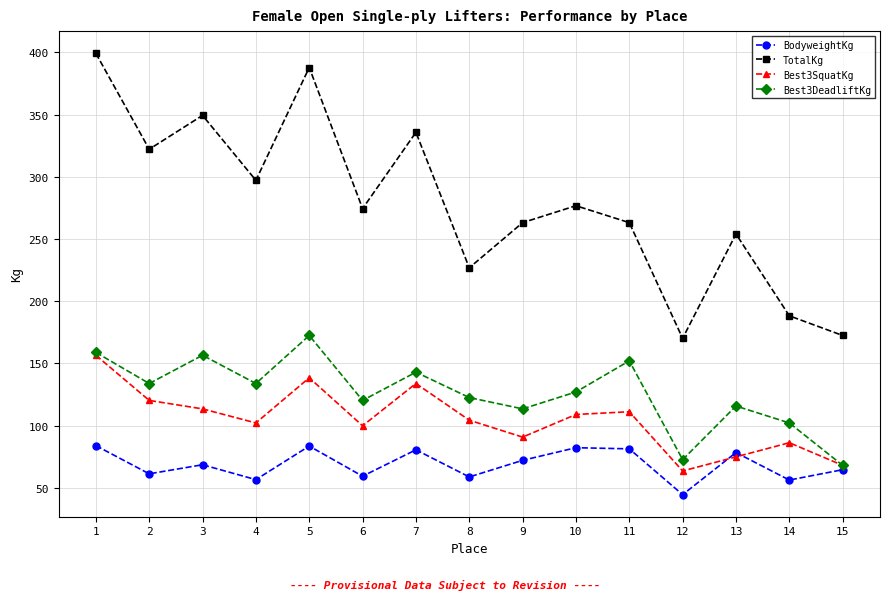

What is the total value across all series at 5?

782.1